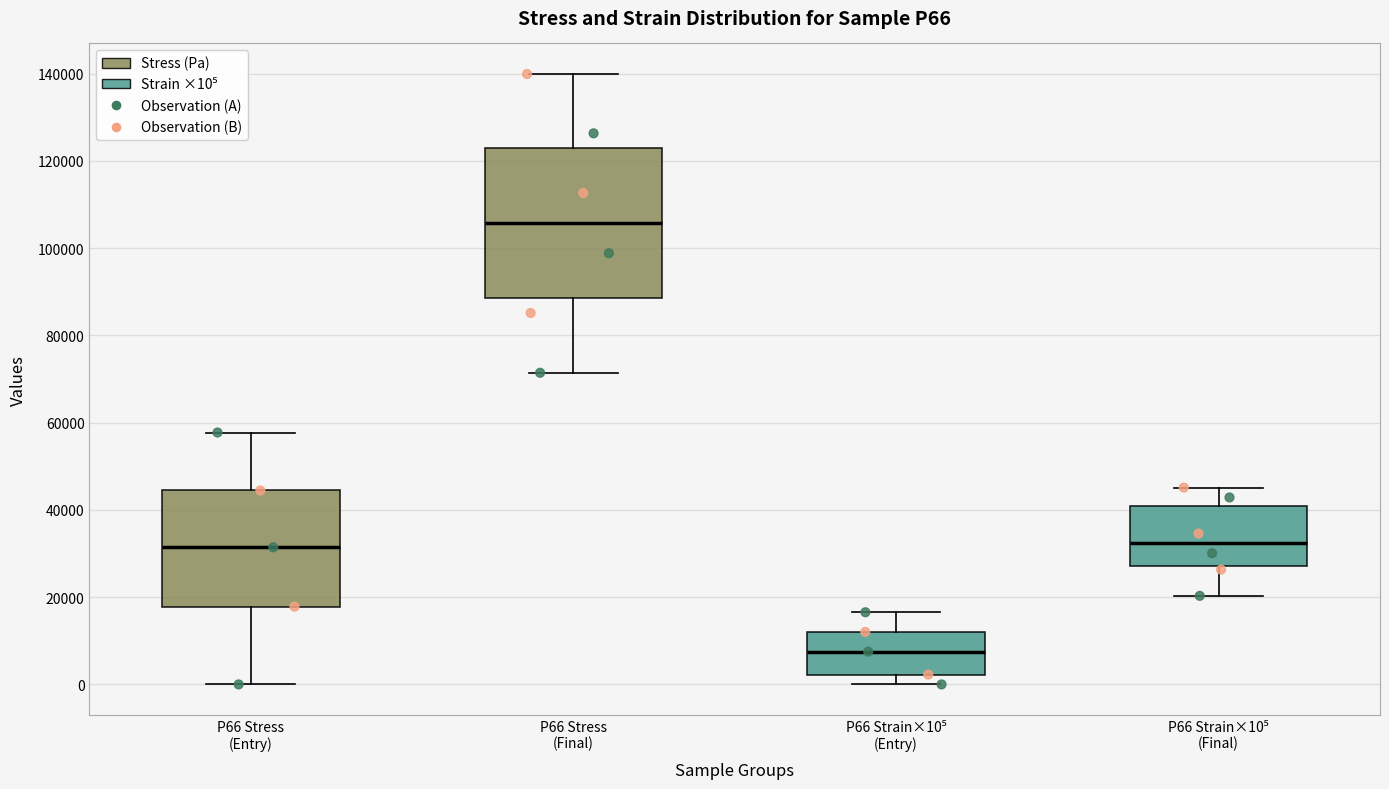

Where does the upper whisker of the box for P66 Stress (Final) end on the y-axis? The values are not printed on the chart, so give them approximately, as read against the axis.

140000